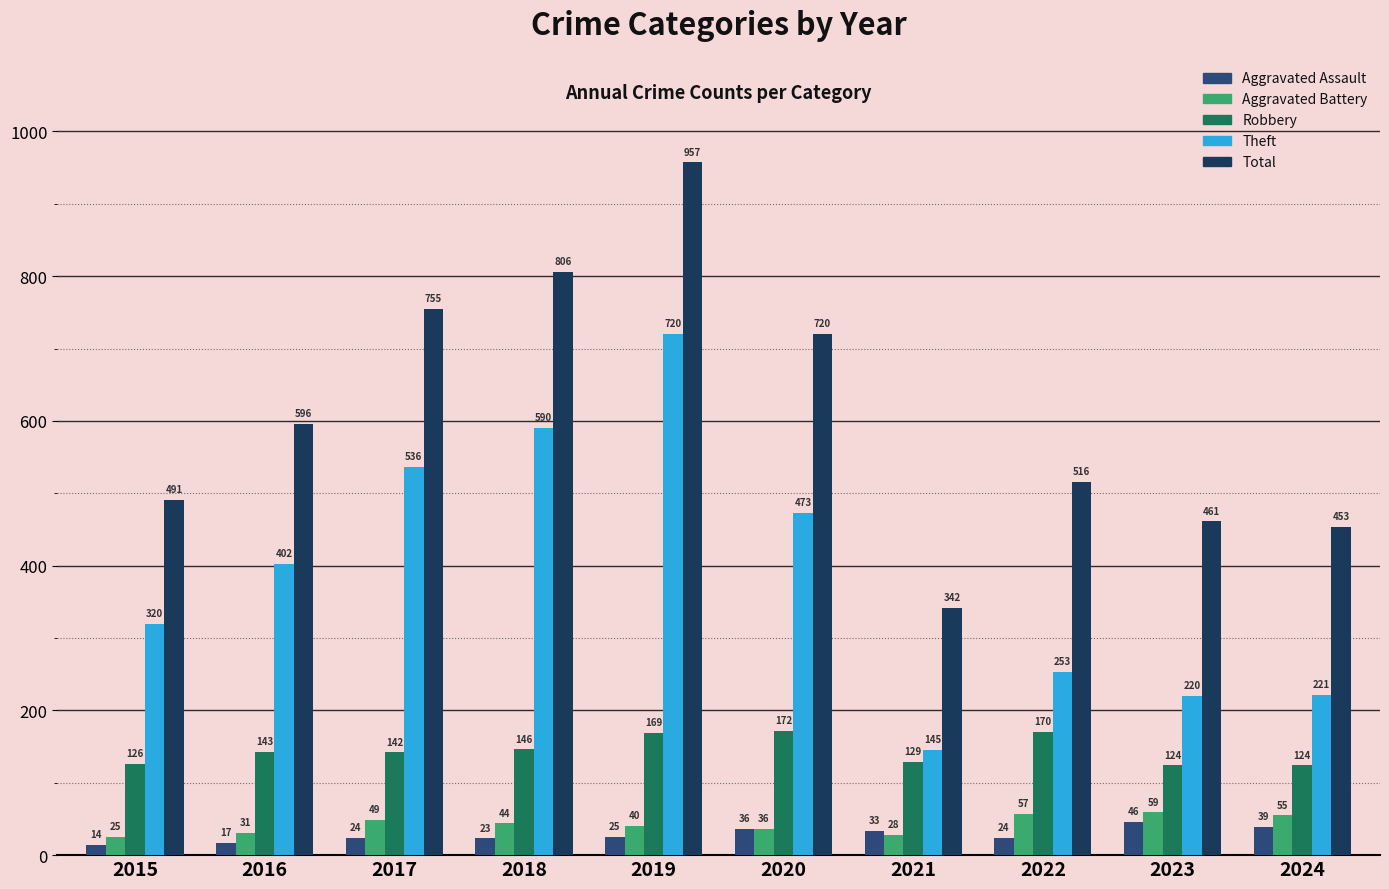

What value does the Robbery series have at 2016, to the nearest 10?

140